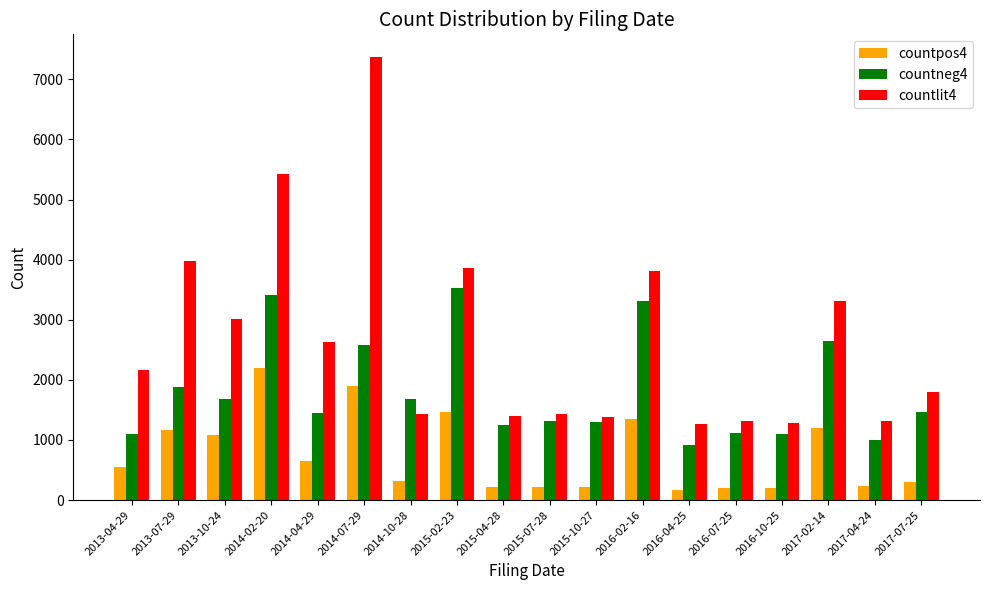

What is the maximum value shown in the chart?

7379